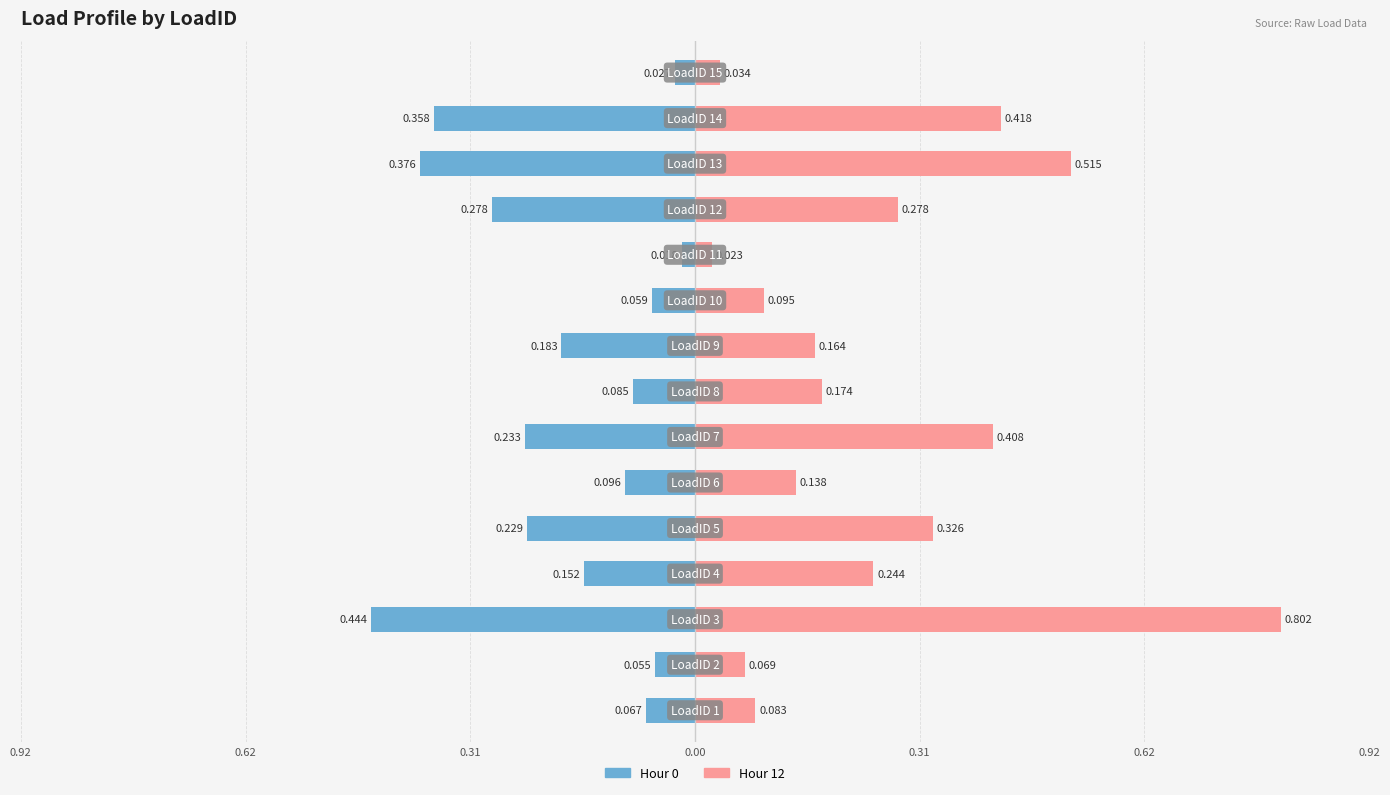

What is the sum of the Hour 12 values at 15 and 6?

0.2